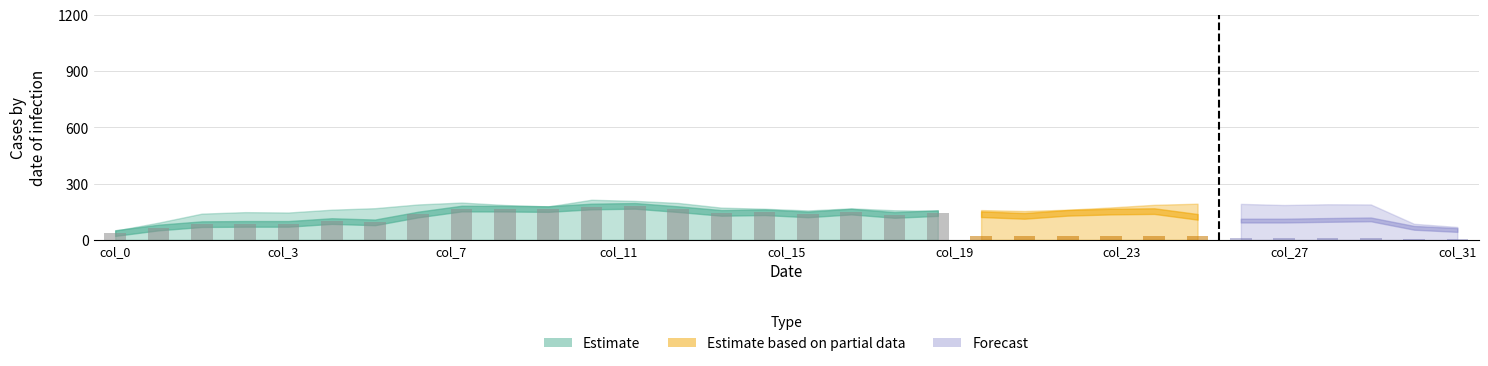

At which label is col_7 closest to 113?

5